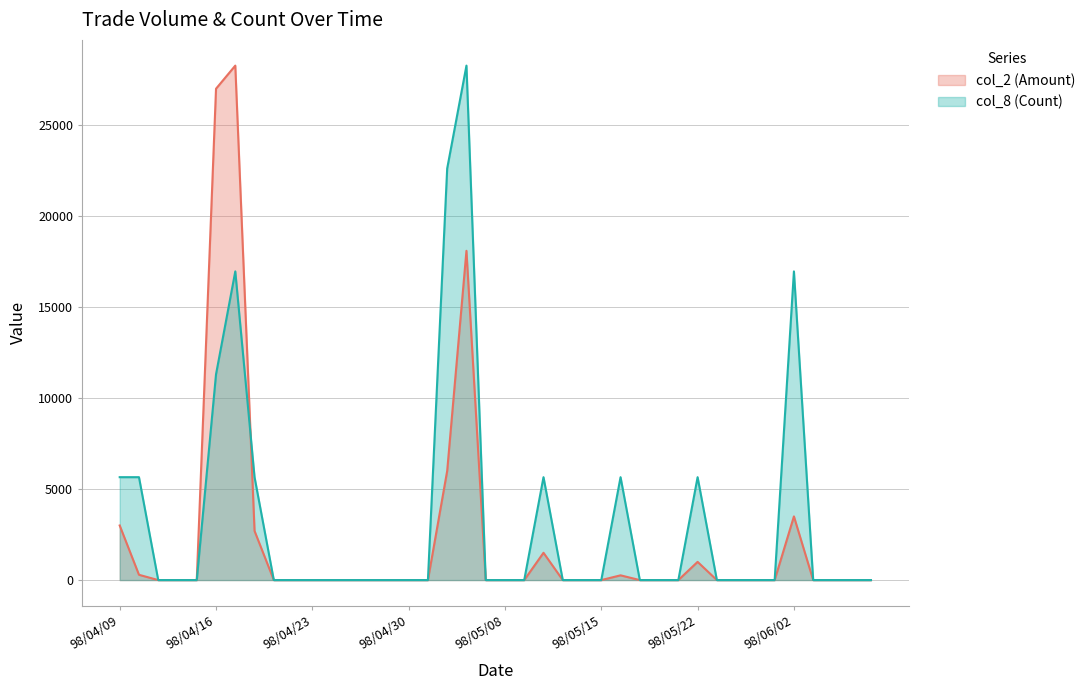

How many col_8 (Count) values are between 0 and 5656?

35